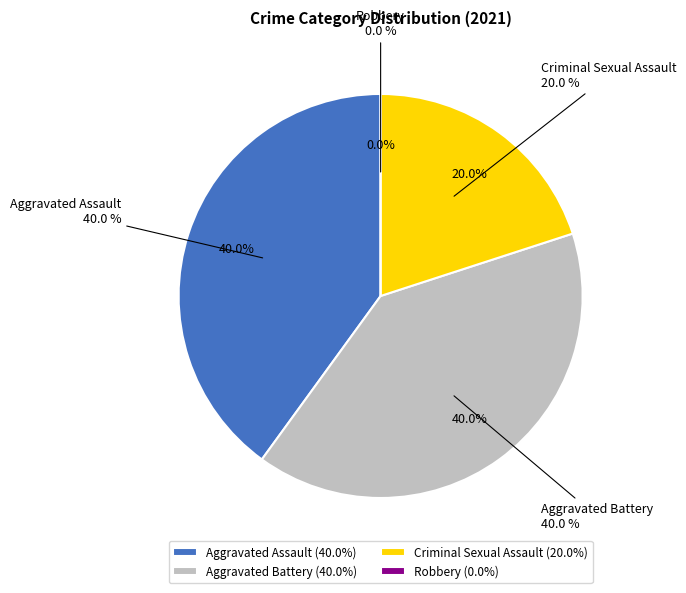

Rank the categories by value from highest to lowest.

Aggravated Assault, Aggravated Battery, Criminal Sexual Assault, Robbery